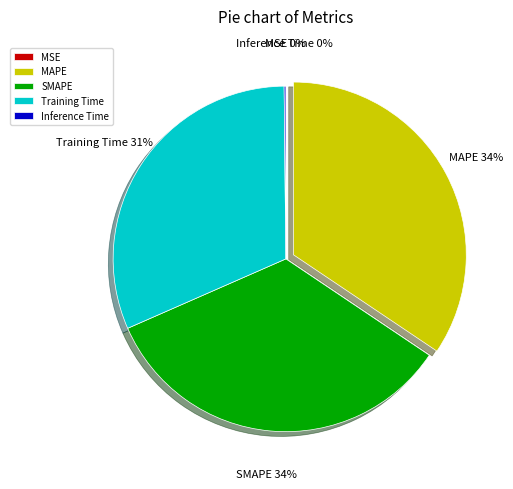

The MAPE slice represents 34% of the pie. True or false?

True